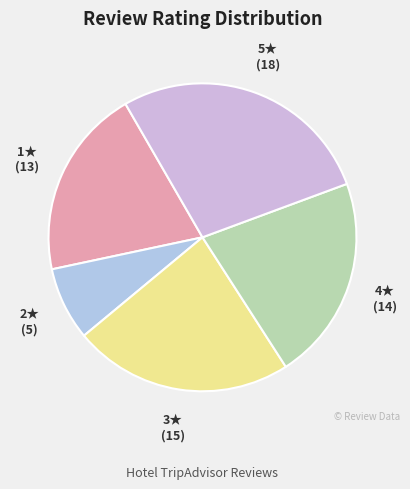

Count the number of slices in the pie.

5